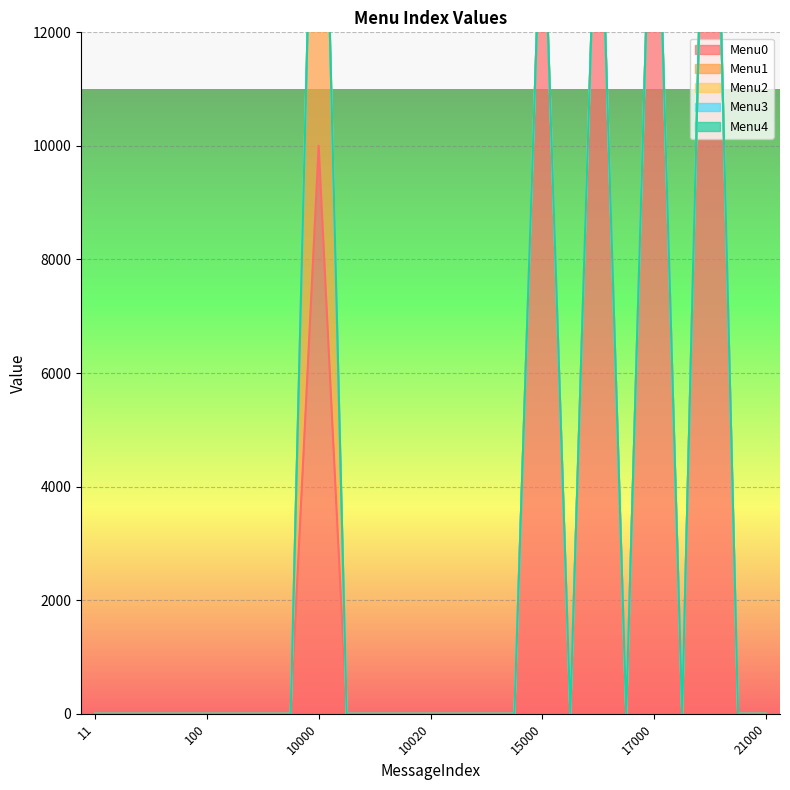

Which series has the largest total across all categories?

Menu0